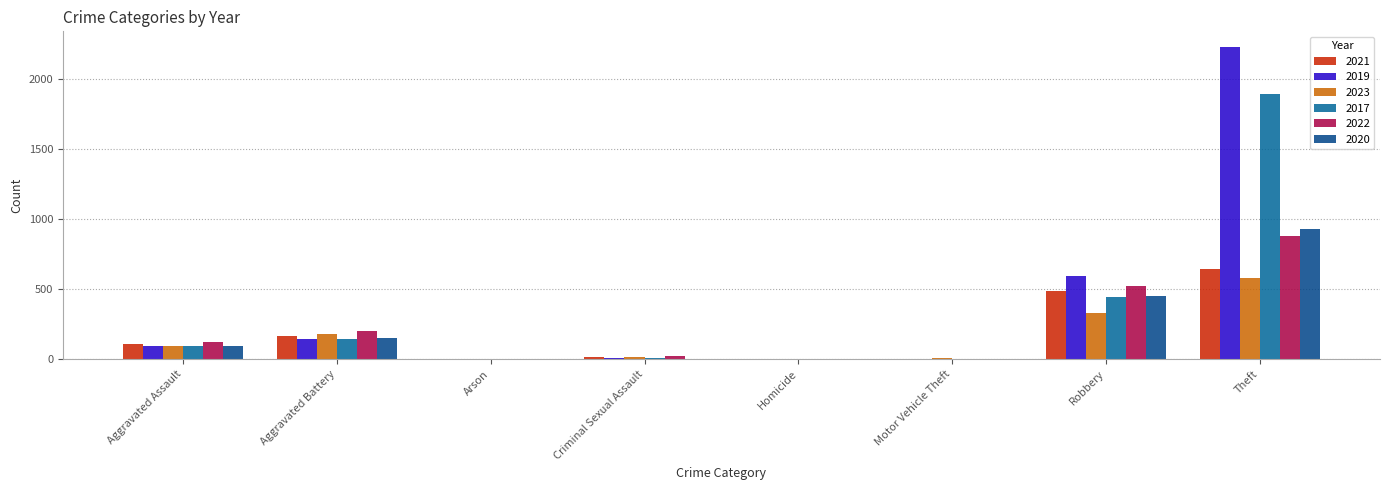

What is the value of the 2021 bar at the 1st from the left?

110